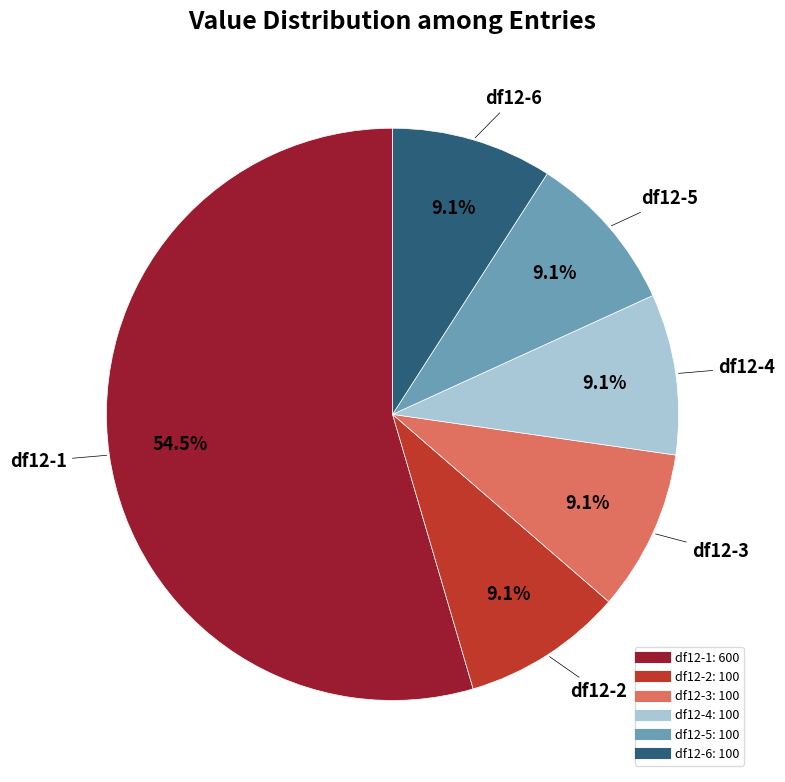

To the nearest percent, what is the average slice percentage?

17%